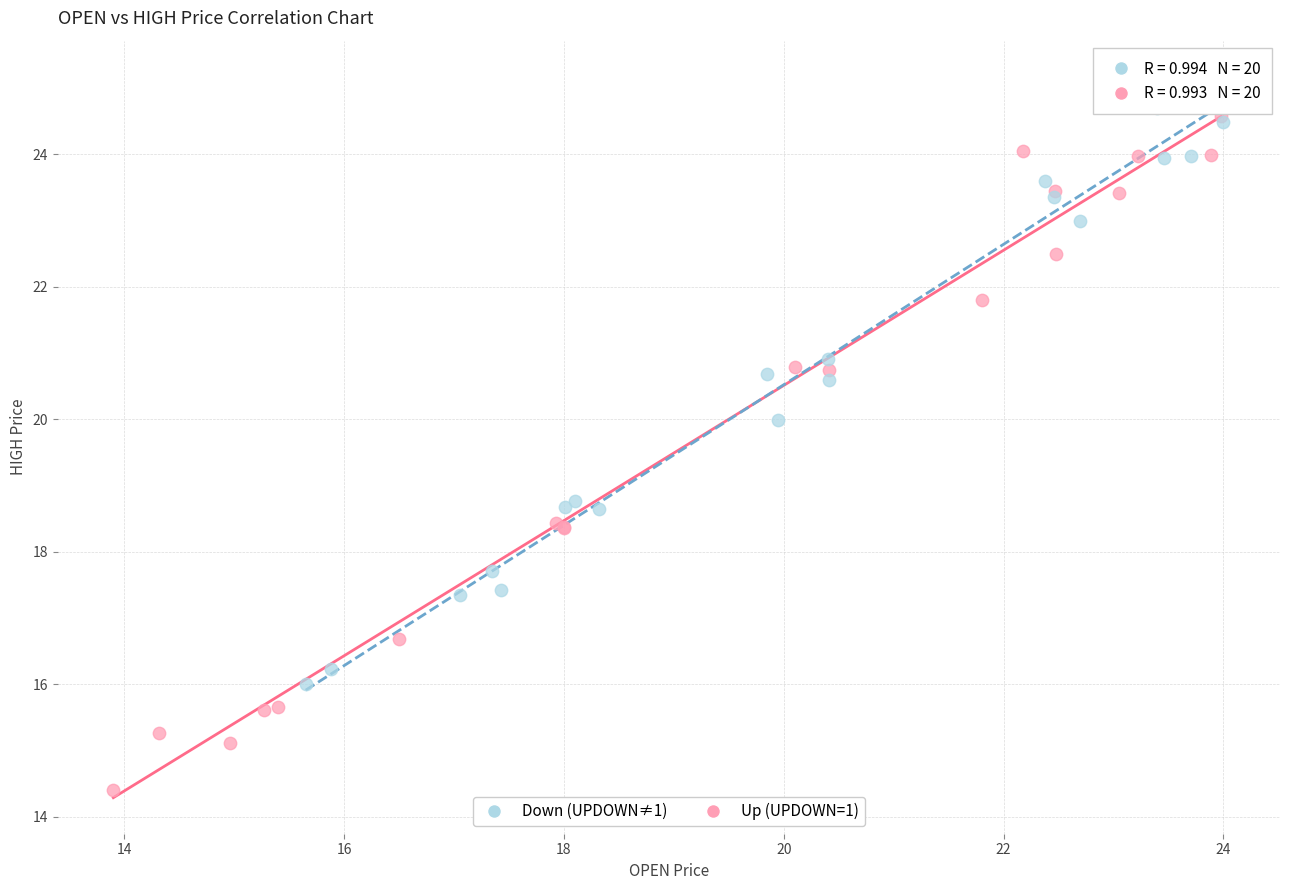

Which series contains the highest Y value?

Down (UPDOWN≠1)